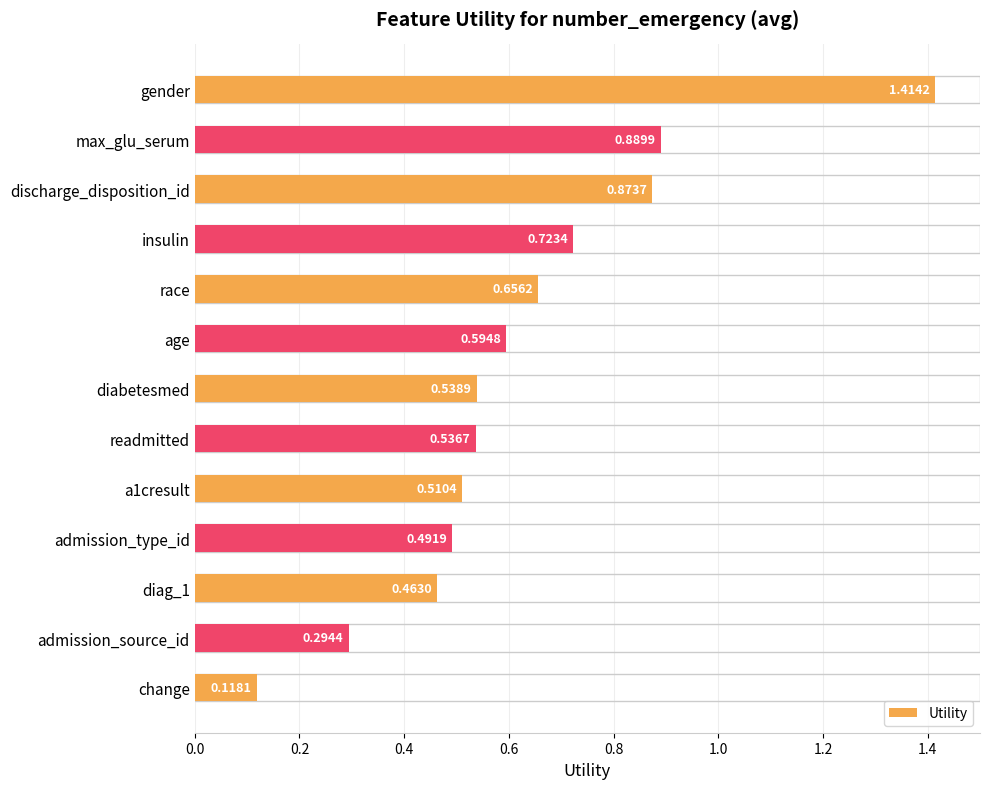

What is the difference between the second highest and minimum values?

0.8